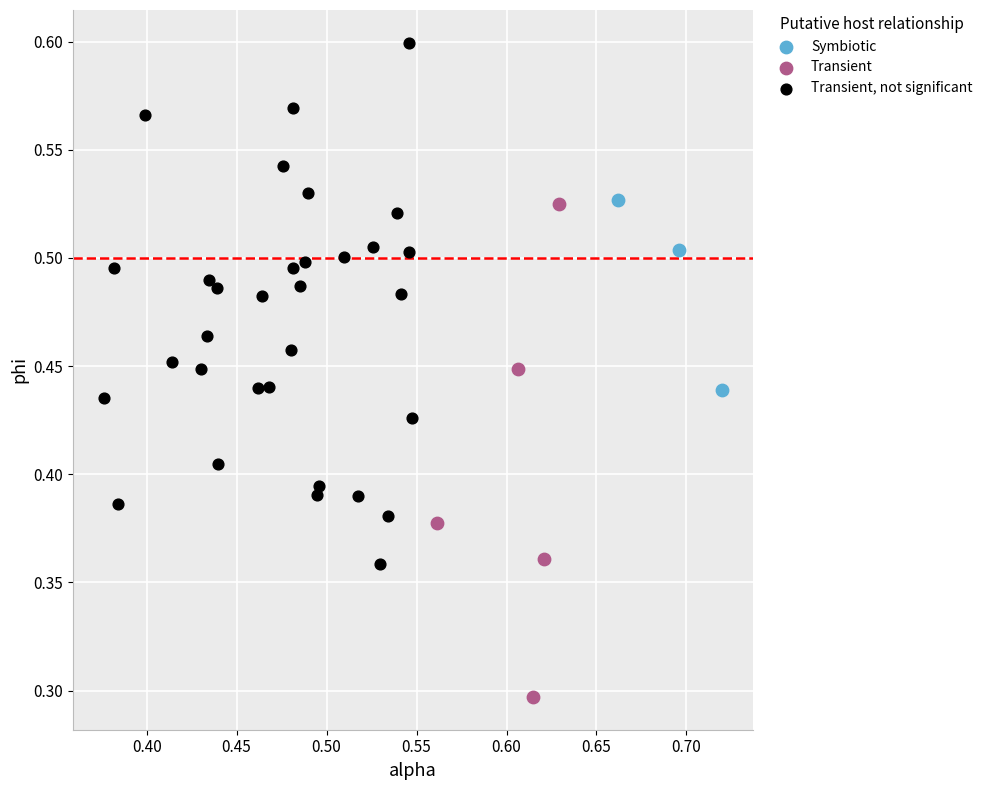

Which series reaches the minimum Y coordinate?

Transient